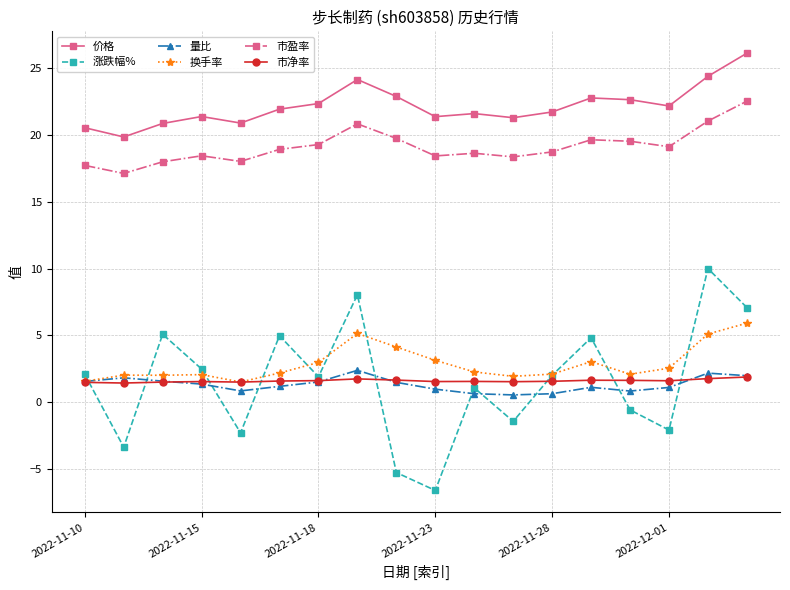

Which series has the largest total across all categories?

价格